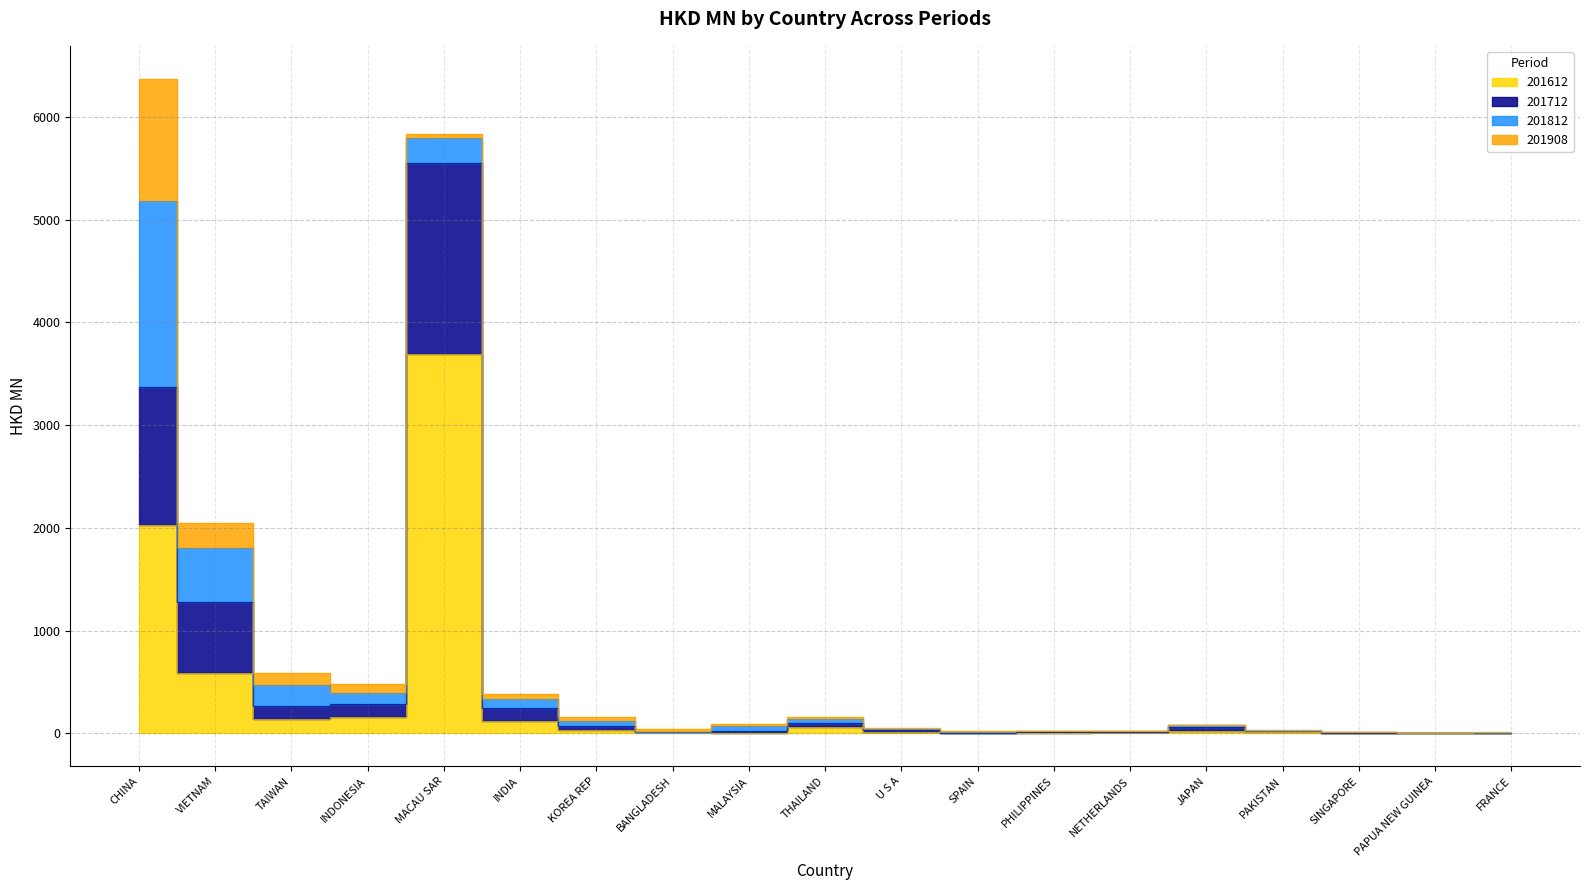

True or false: 201712 and 201612 cross at least once.

False